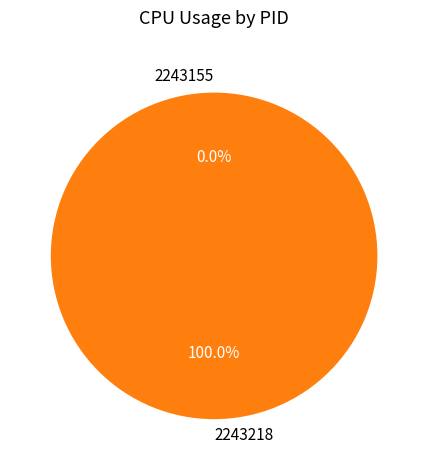

Rank the categories by value from lowest to highest.

2243155, 2243218